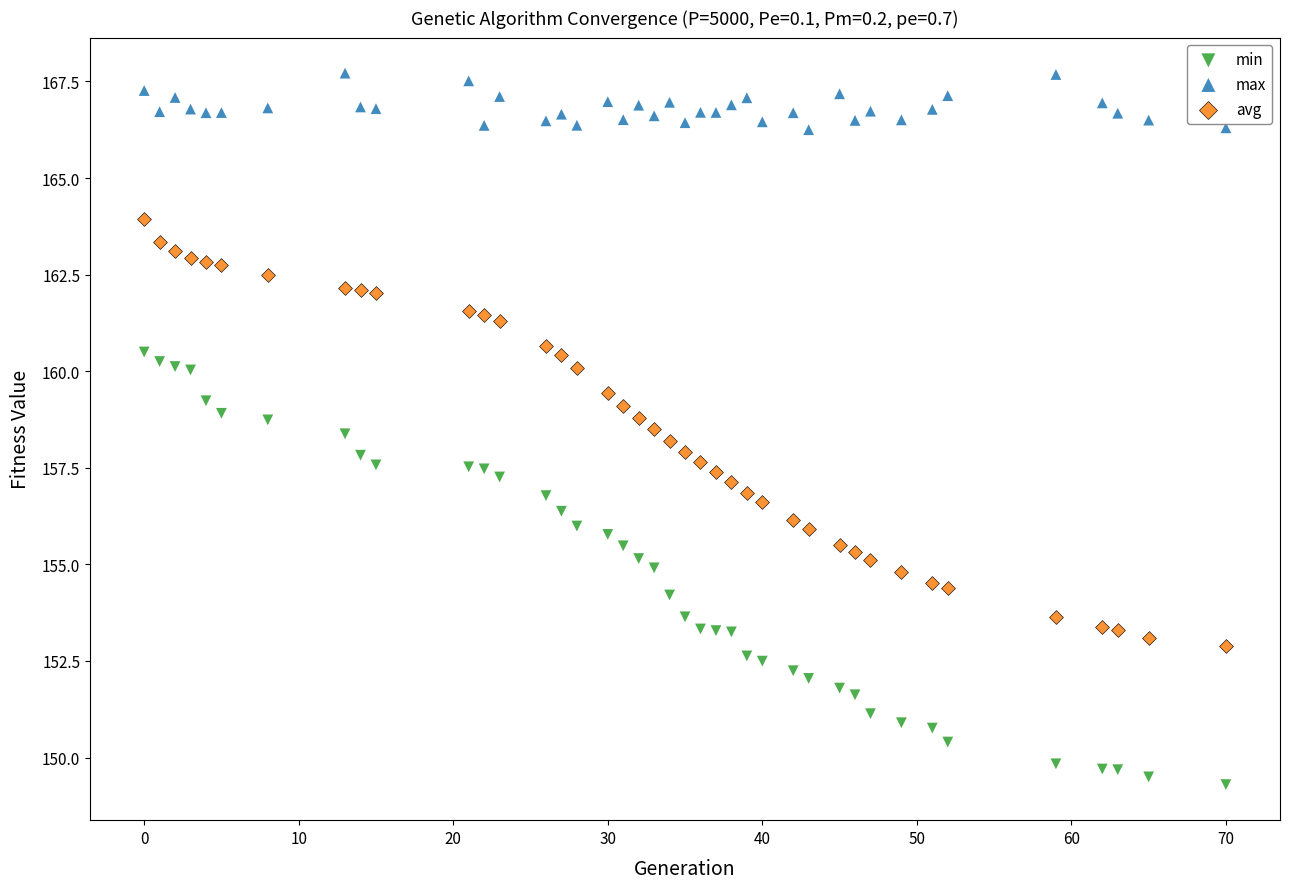

Which series contains the highest Y value?

max